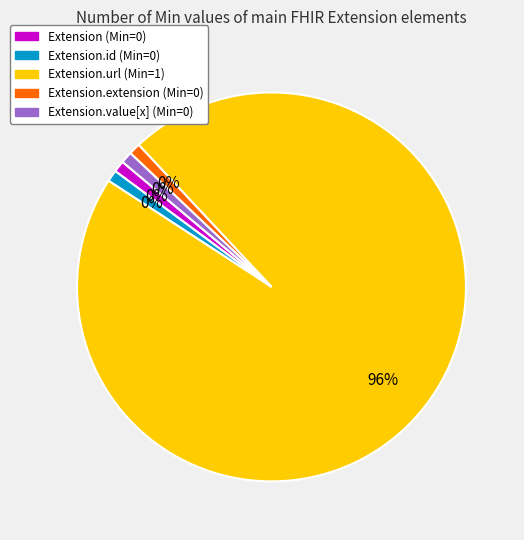

To the nearest percent, what is the average slice percentage?

20%